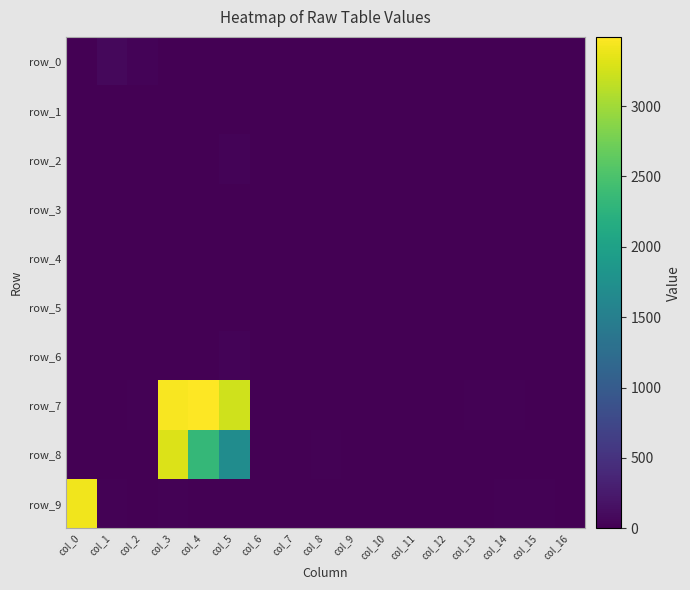

What is the difference between the highest and lowest values at col_11?

10